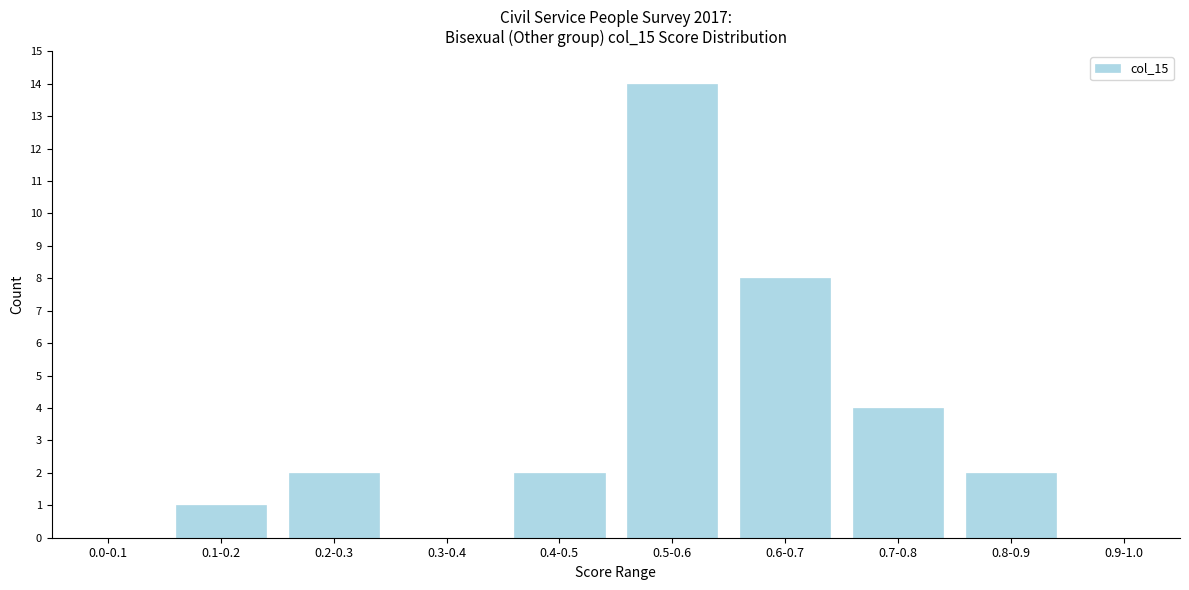

Reading left to right, what are all the values shown in this chart?

0.0-0.1=0	0.1-0.2=1	0.2-0.3=2	0.3-0.4=0	0.4-0.5=2	0.5-0.6=14	0.6-0.7=8	0.7-0.8=4	0.8-0.9=2	0.9-1.0=0